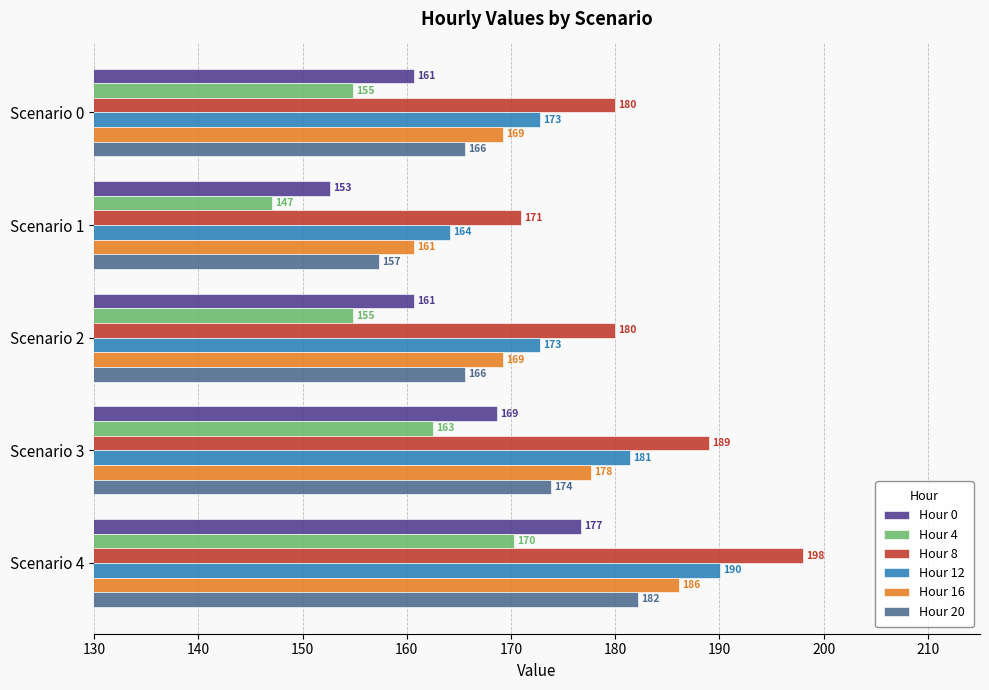

Which series has the largest range (max minus min)?

Hour 8